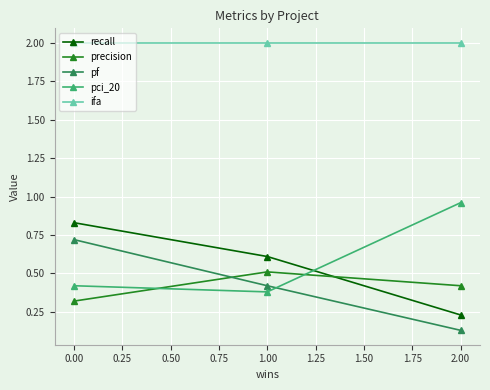

What is the spread (max minus min) of values at 2.00?

1.9